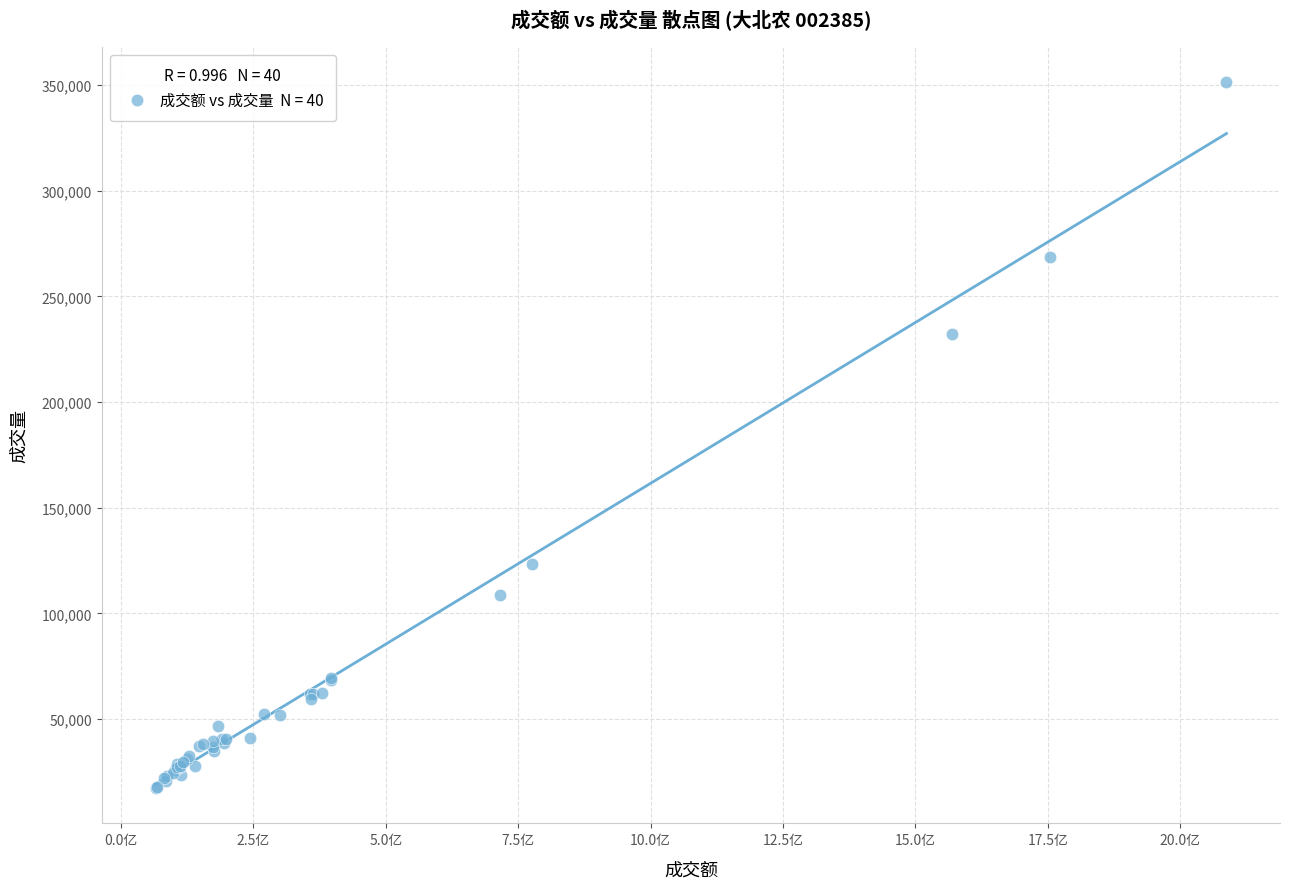

What Y value in the scatter plot is closest to 184343?

232004